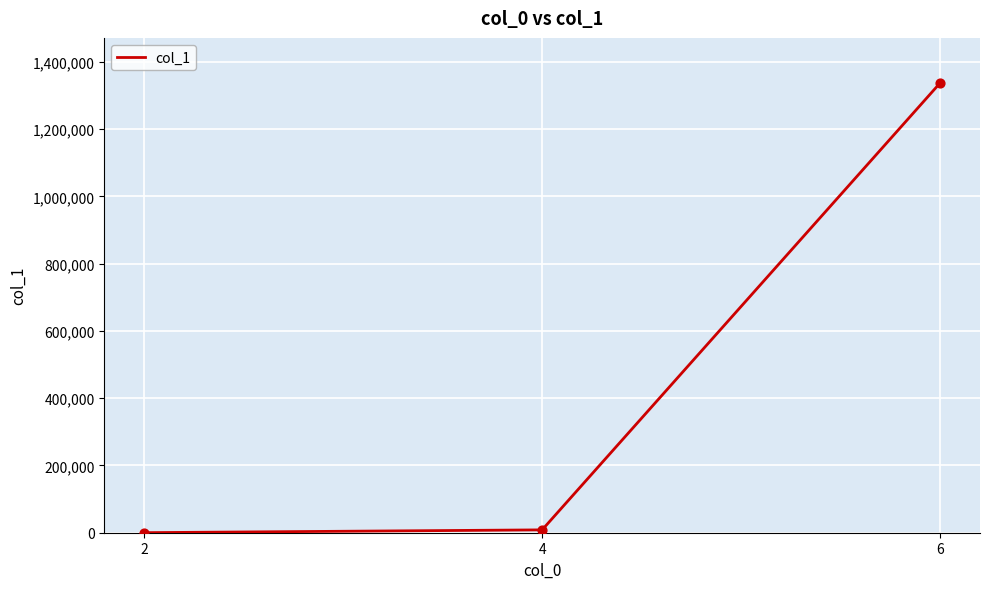

Which has a higher value, 2 or 6?

6